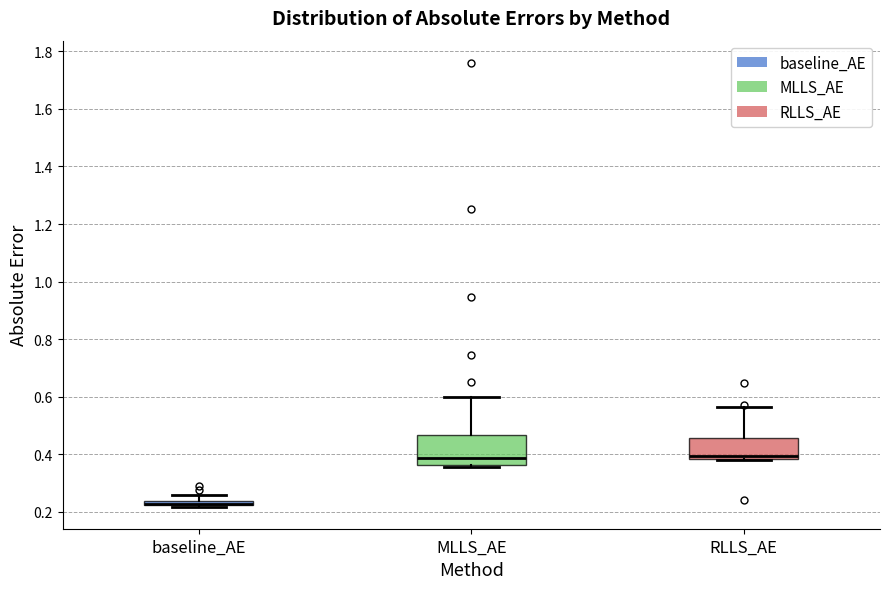

Where does the upper whisker of the box for RLLS_AE end on the y-axis? The values are not printed on the chart, so give them approximately, as read against the axis.

0.56